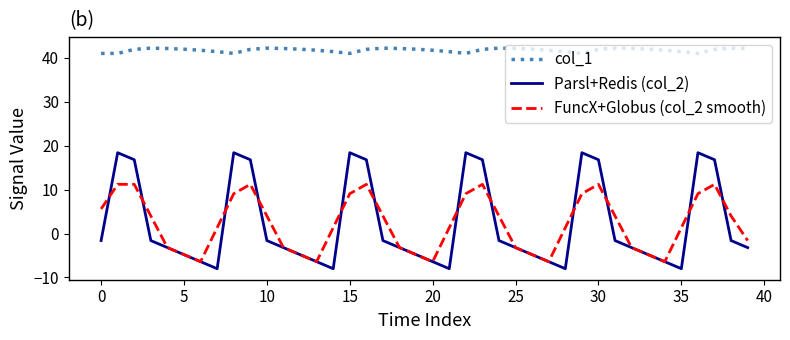

What is the minimum value shown in the chart?

-8.0